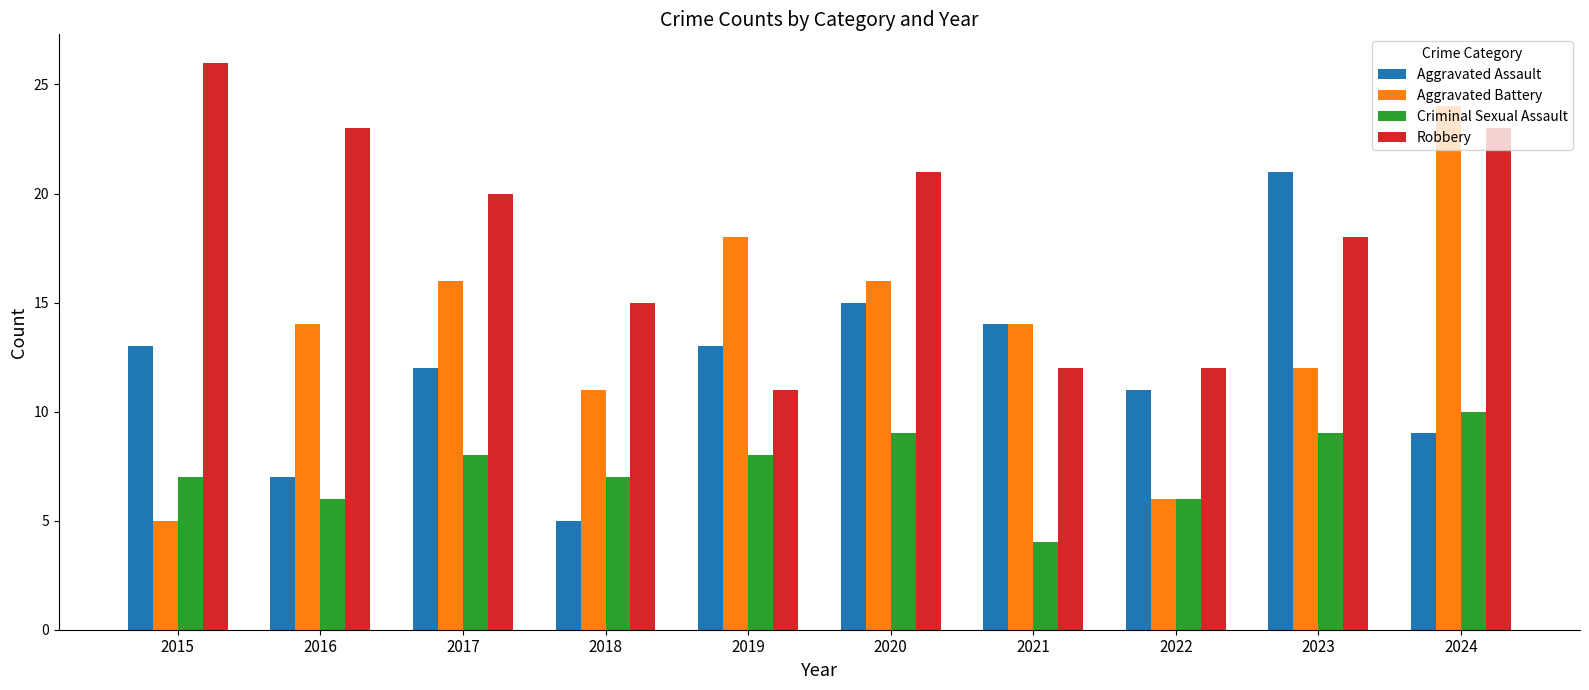

The value of Criminal Sexual Assault at 2021 is 1. True or false?

False